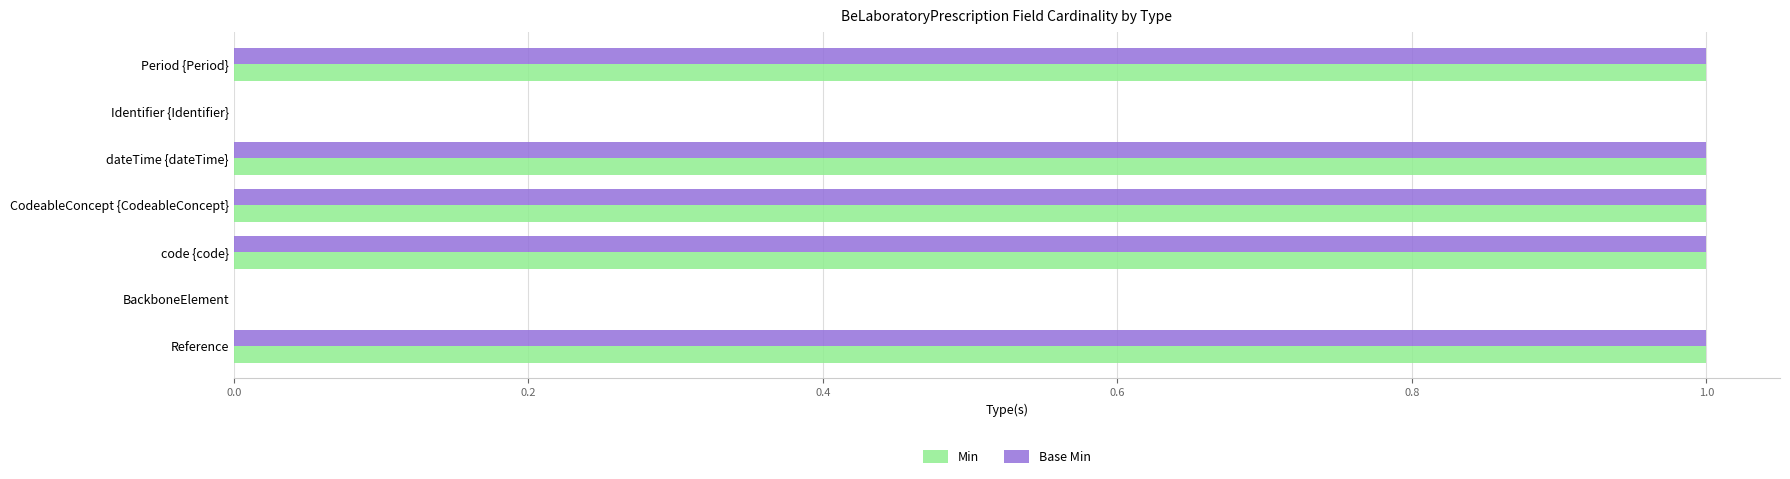

True or false: Min has a value of 0 at BackboneElement.

True